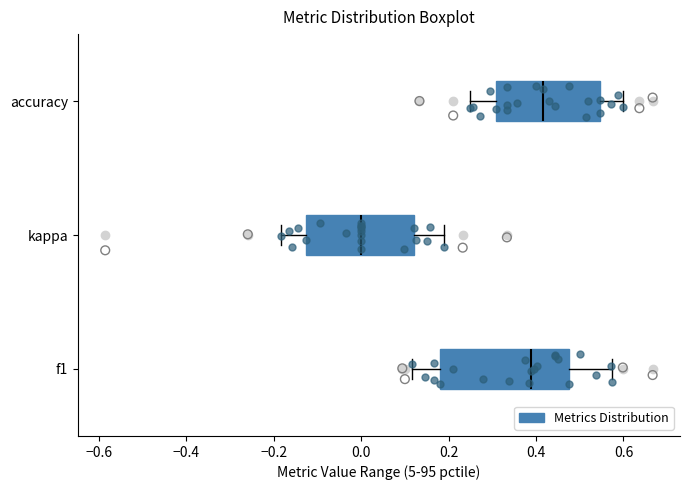

Where does the median line of the box for f1 sit on the x-axis? The values are not printed on the chart, so give them approximately, as read against the axis.

0.38